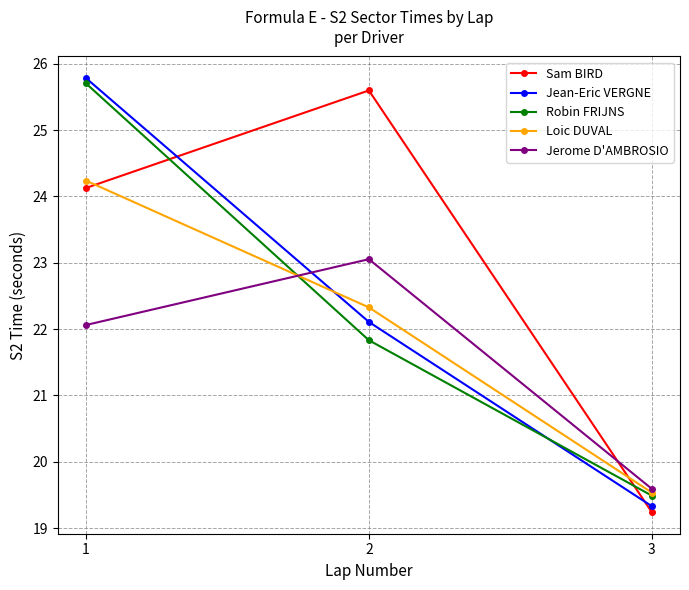

Which series has the largest total across all categories?

Sam BIRD